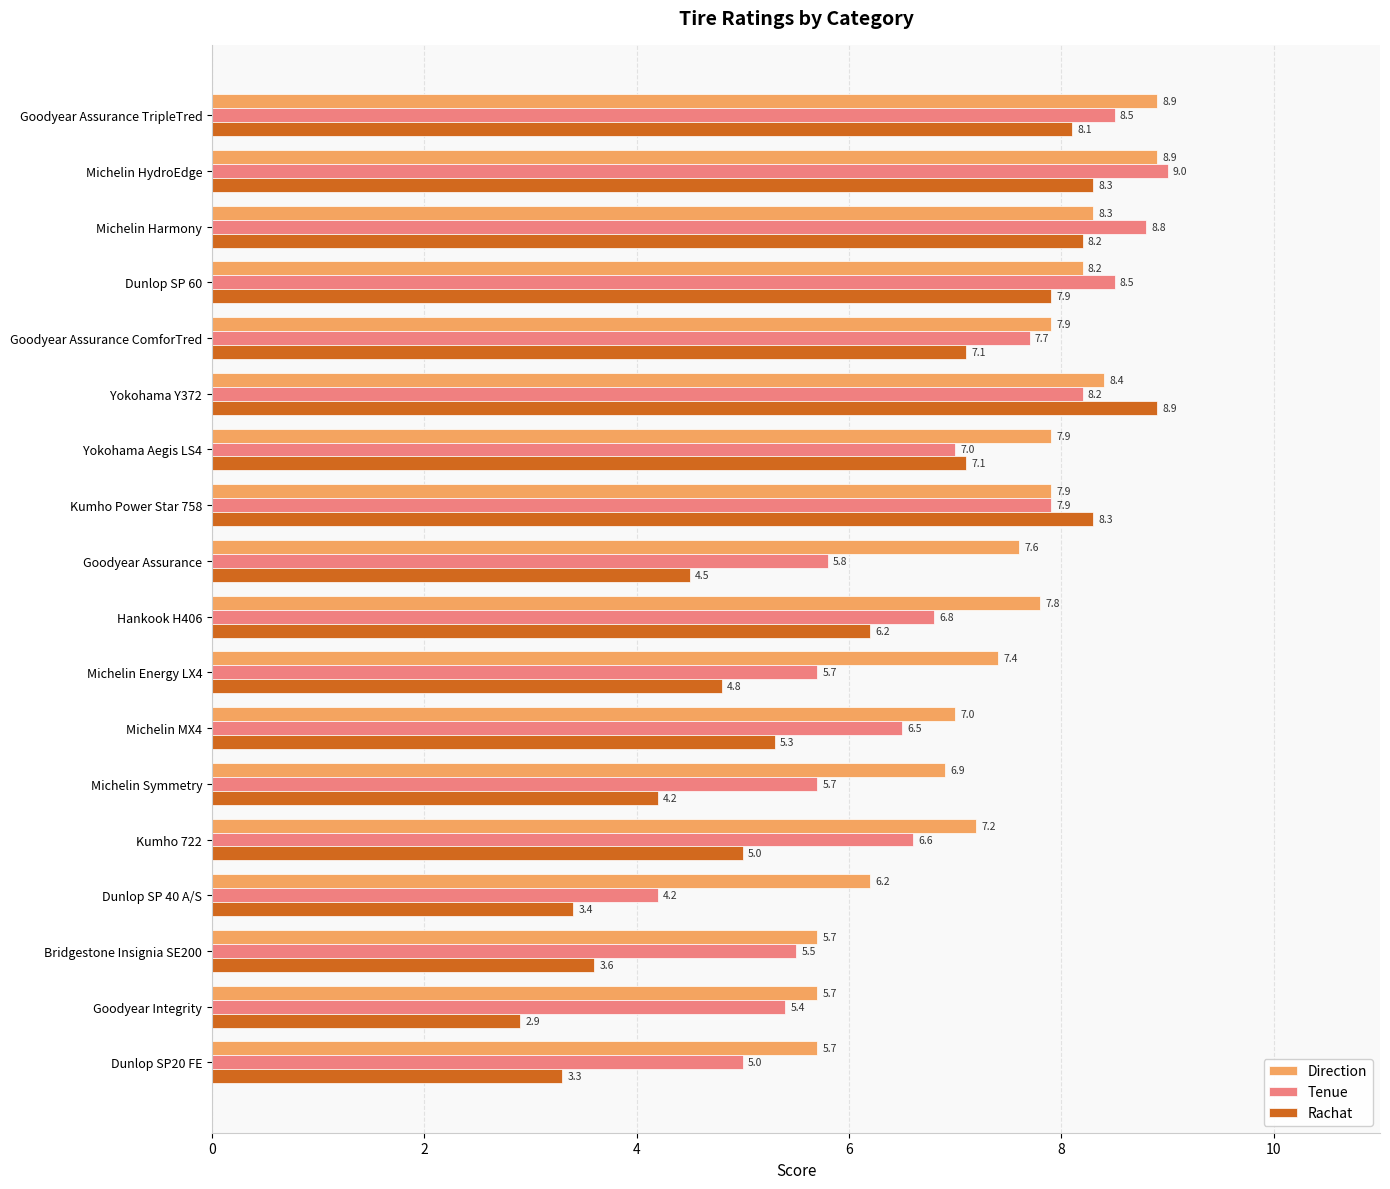

Is the value of Tenue at Goodyear Assurance ComforTred greater than the value of Rachat at Hankook H406?

Yes